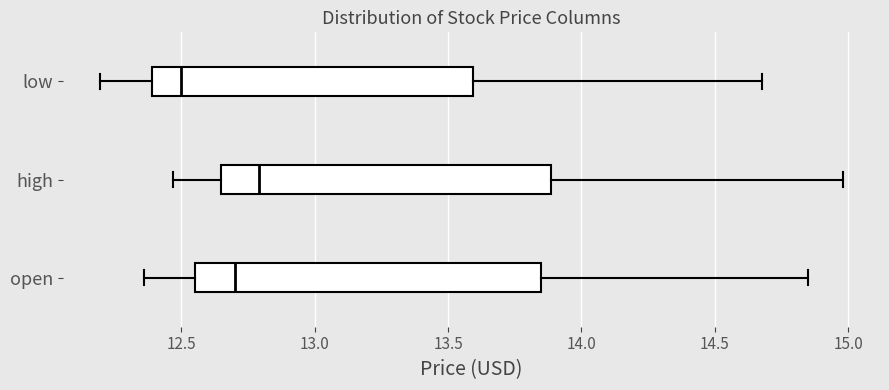

Reading bottom to top, transcribe this box plot: for each box, give where its median line is, the range the box spans, and where its two whiskers end, as read against the x-axis. The values are not printed on the chart, so give them approximately, as read against the axis.

open: median 12.70, box 12.55 to 13.85, whiskers 12.35 to 14.85
high: median 12.80, box 12.65 to 13.90, whiskers 12.45 to 15.00
low: median 12.50, box 12.40 to 13.60, whiskers 12.20 to 14.70